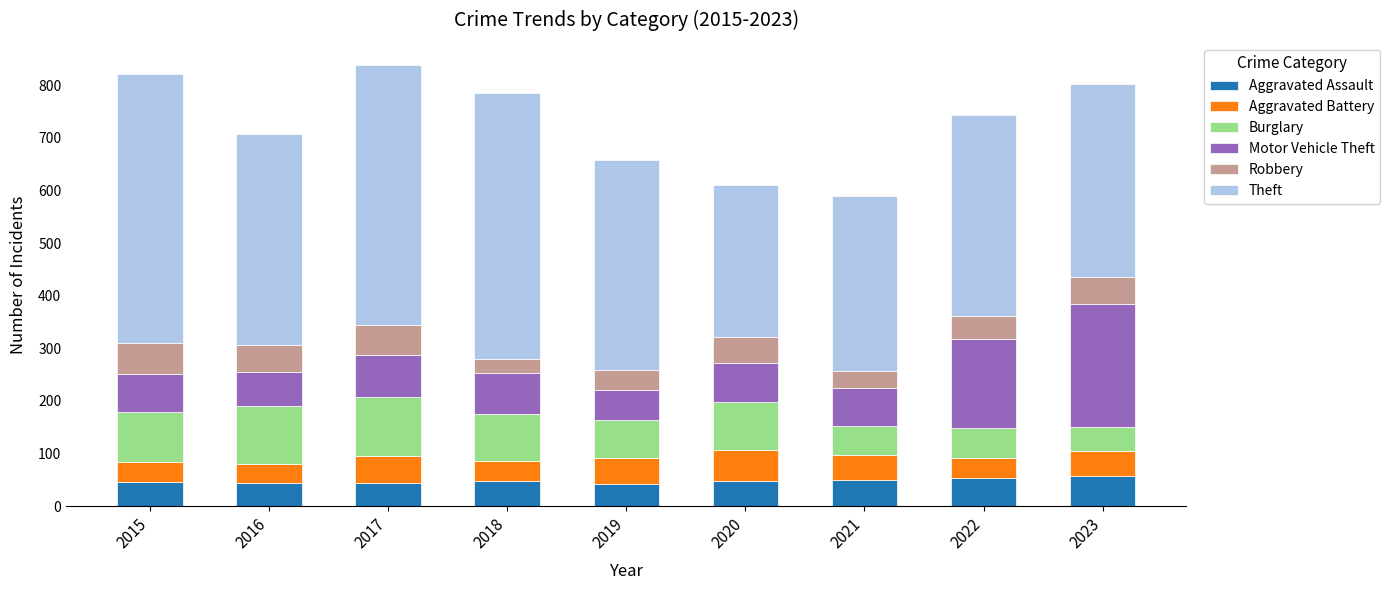

Count the number of categories in the chart.

9